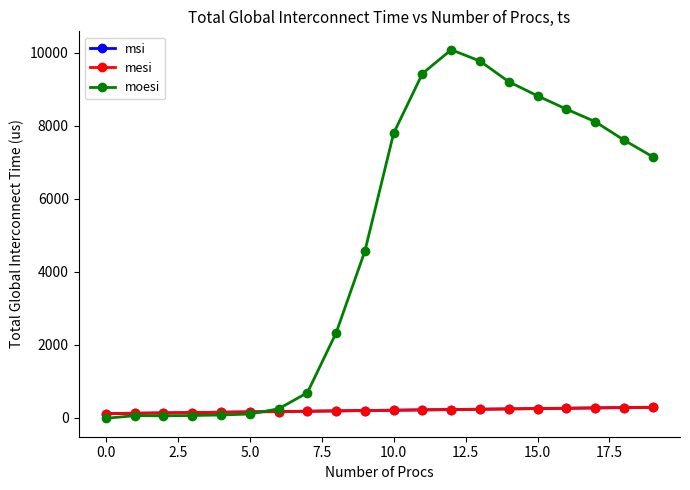

What is the average value of the moesi series?

4731.5